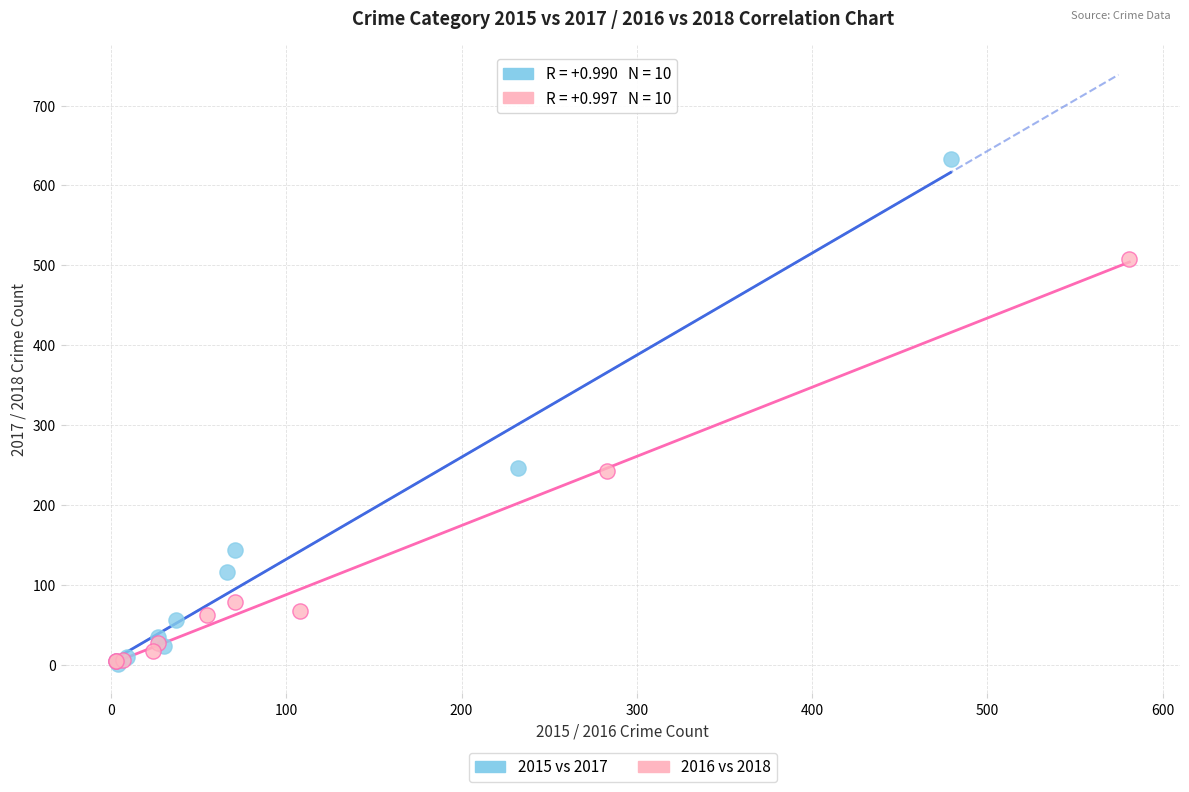

Which series contains the highest Y value?

2015 vs 2017